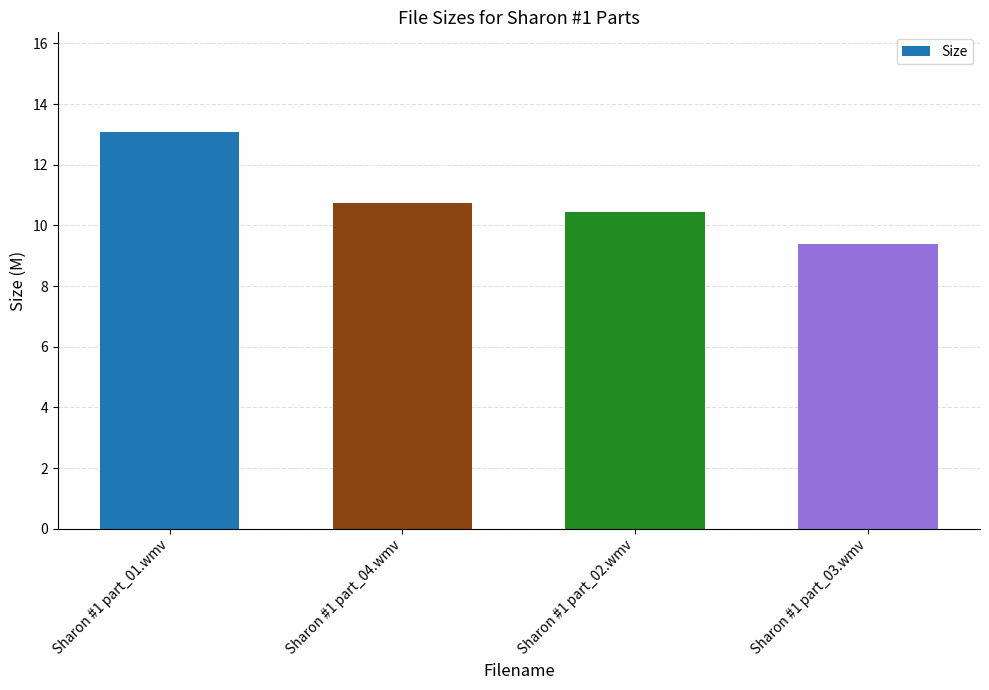

List the labels in order of value, largest first.

Sharon #1 part_01.wmv, Sharon #1 part_04.wmv, Sharon #1 part_02.wmv, Sharon #1 part_03.wmv